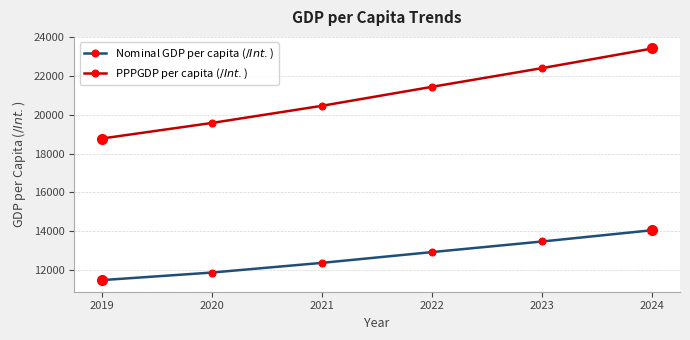

What is the maximum value shown in the chart?

23432